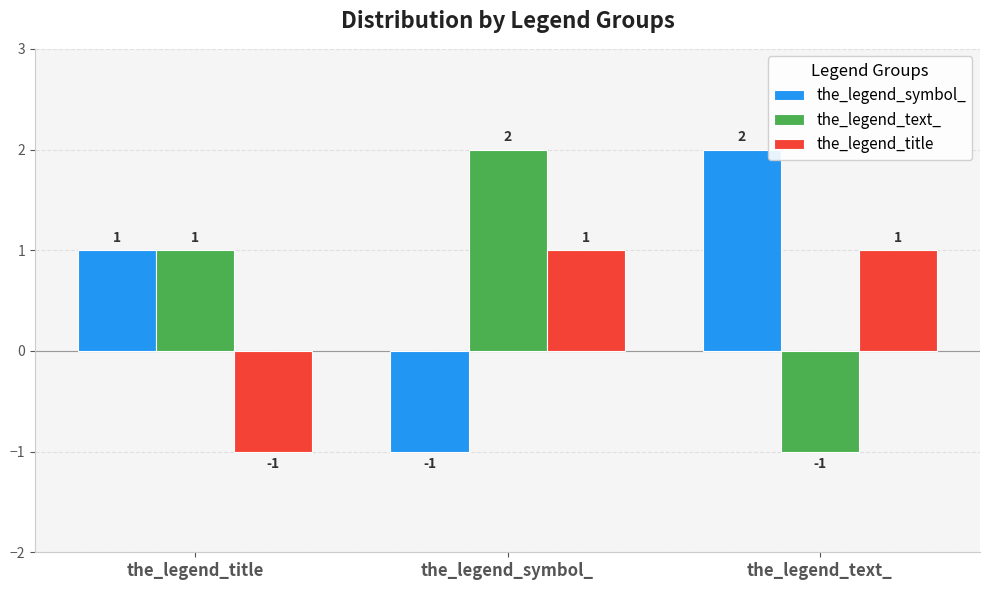

What is the label of the 1st bar from the left?

the_legend_title